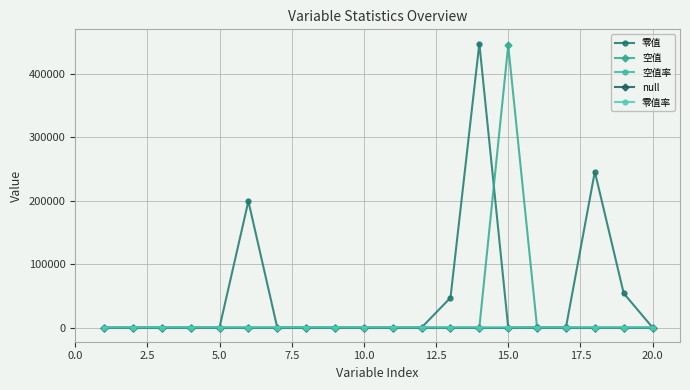

After their last crossing, which series has the higher values: 零值 or 空值?

零值